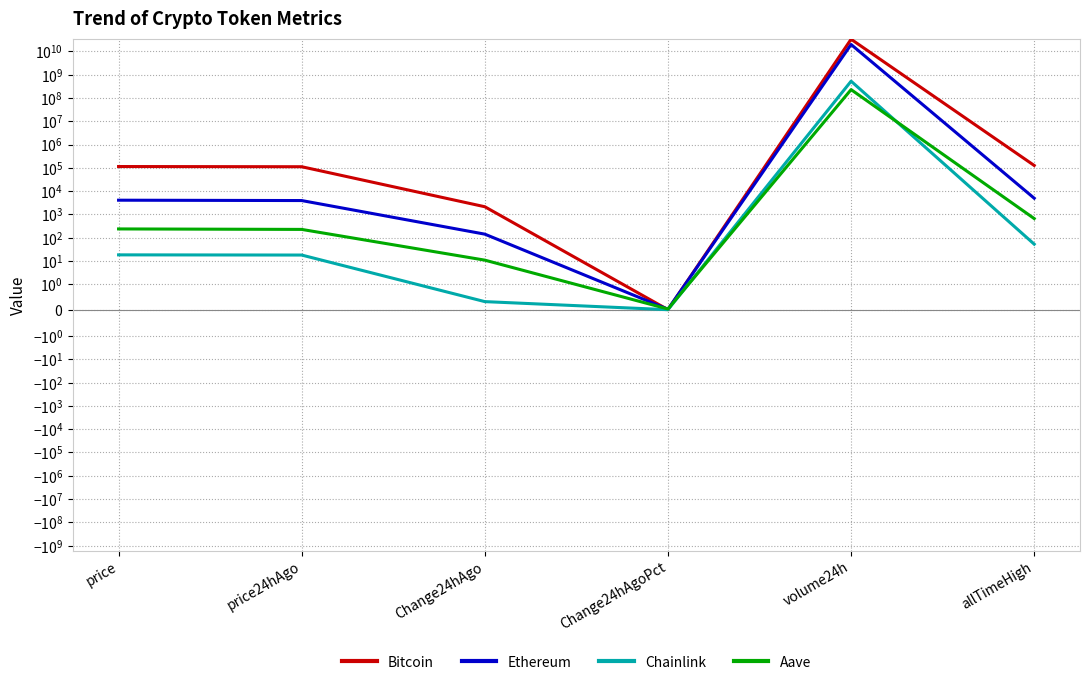

Read the Aave value at price24hAgo.

226.9